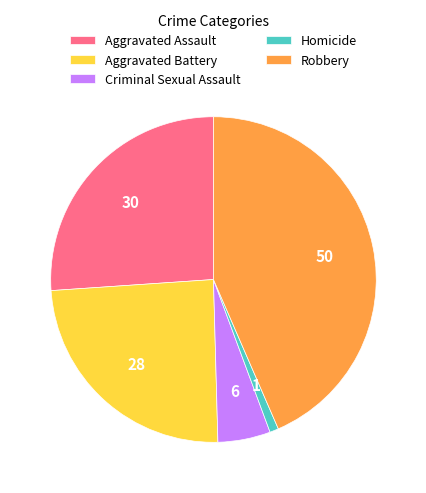

Is there any slice that represents more than half of the pie?

No